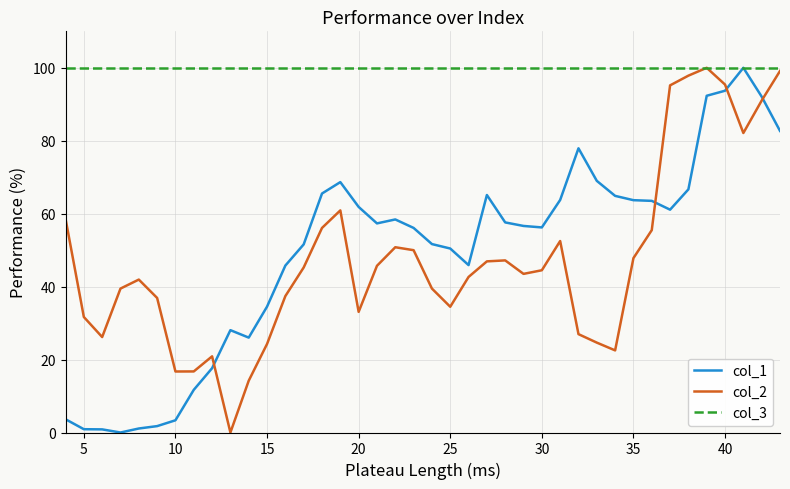

Which series has the largest total across all categories?

col_3